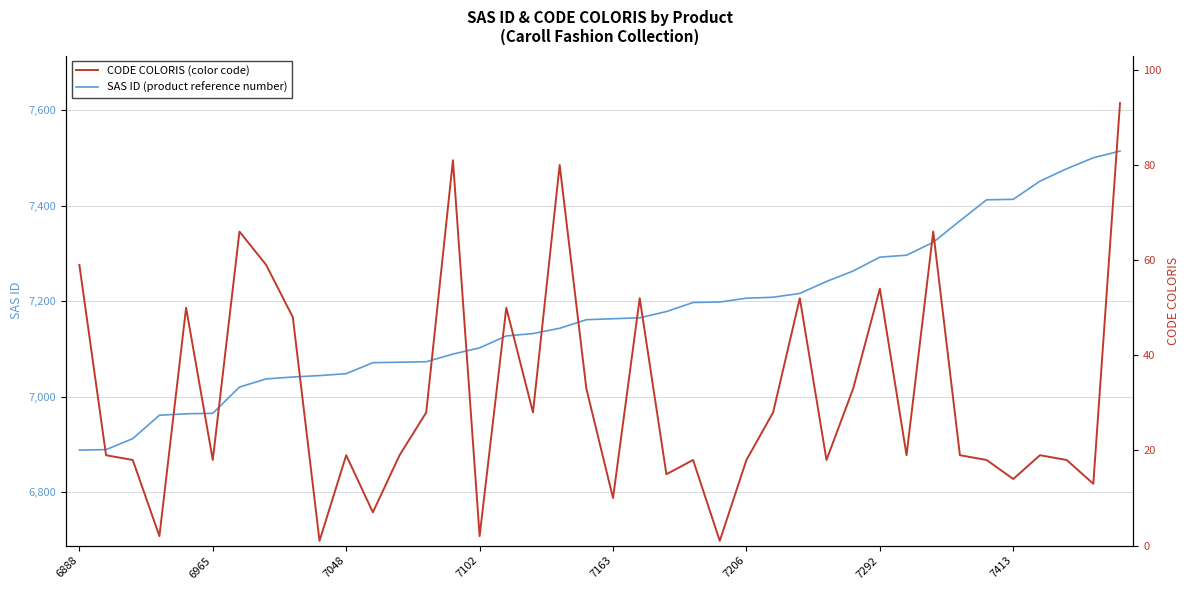

Is the value of CODE COLORIS (color code) at 15 greater than the value of SAS ID (product reference number) at 21?

No